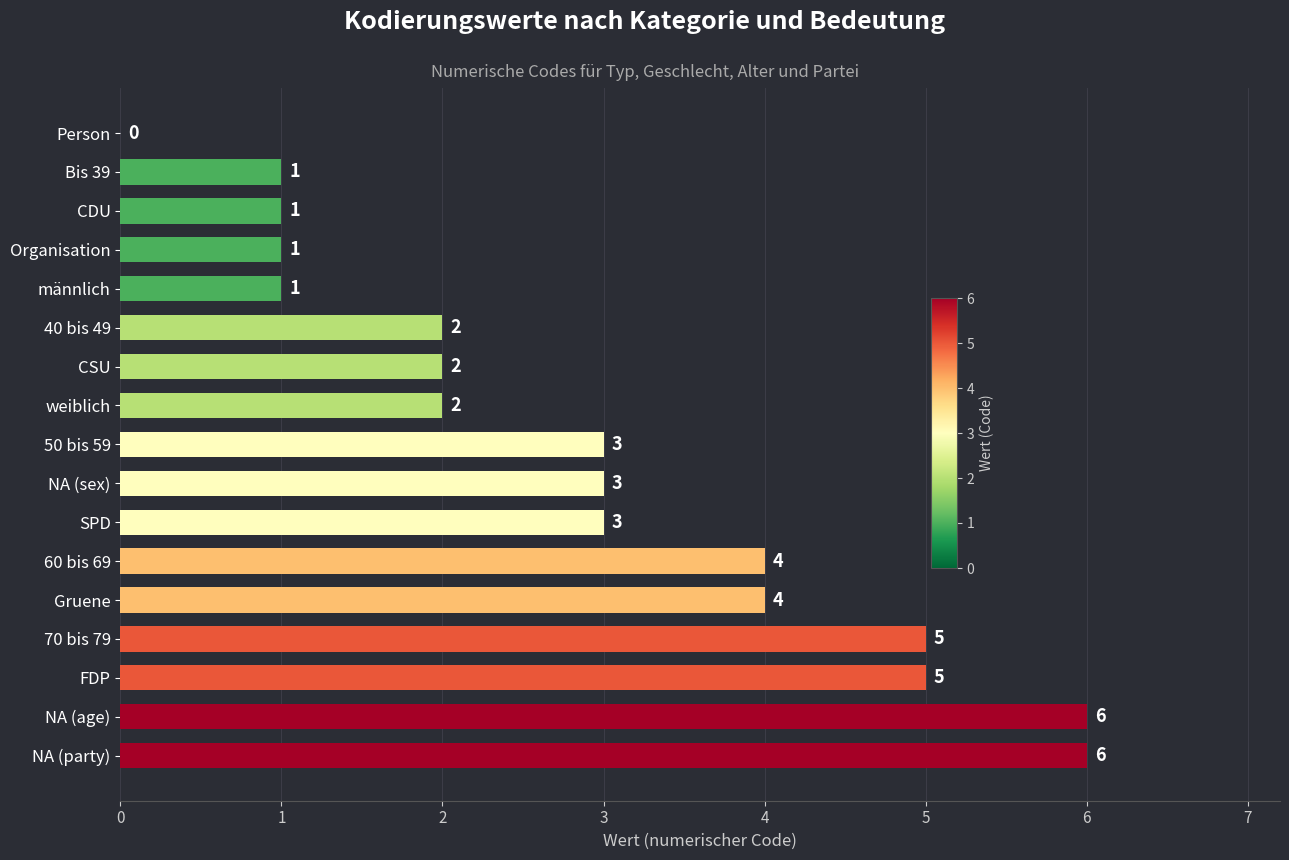

Reading bottom to top, extract all data points from this chart.

NA (party)=6	NA (age)=6	FDP=5	70 bis 79=5	Gruene=4	60 bis 69=4	SPD=3	NA (sex)=3	50 bis 59=3	weiblich=2	CSU=2	40 bis 49=2	männlich=1	Organisation=1	CDU=1	Bis 39=1	Person=0